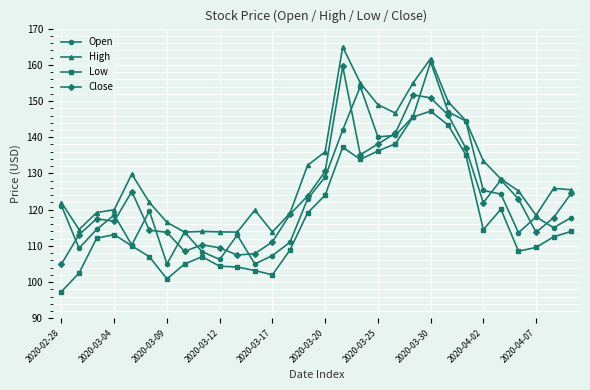

What is the maximum value shown in the chart?

164.9